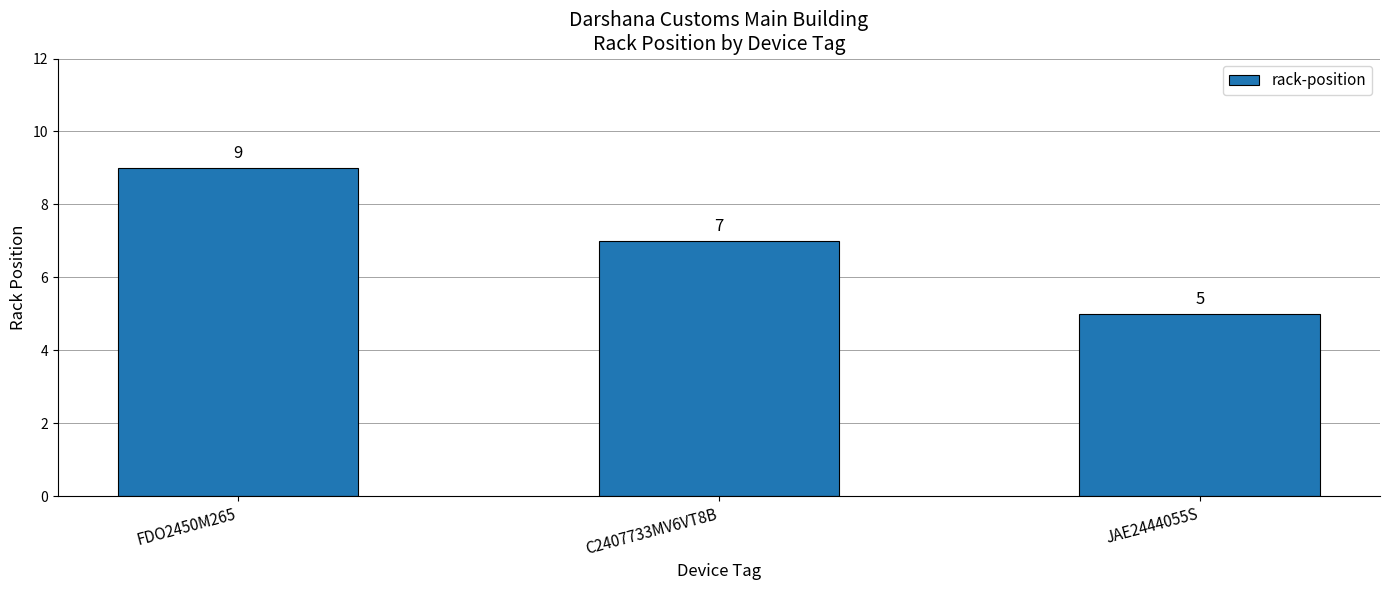

Are the bars grouped side by side (vs. stacked)?

No